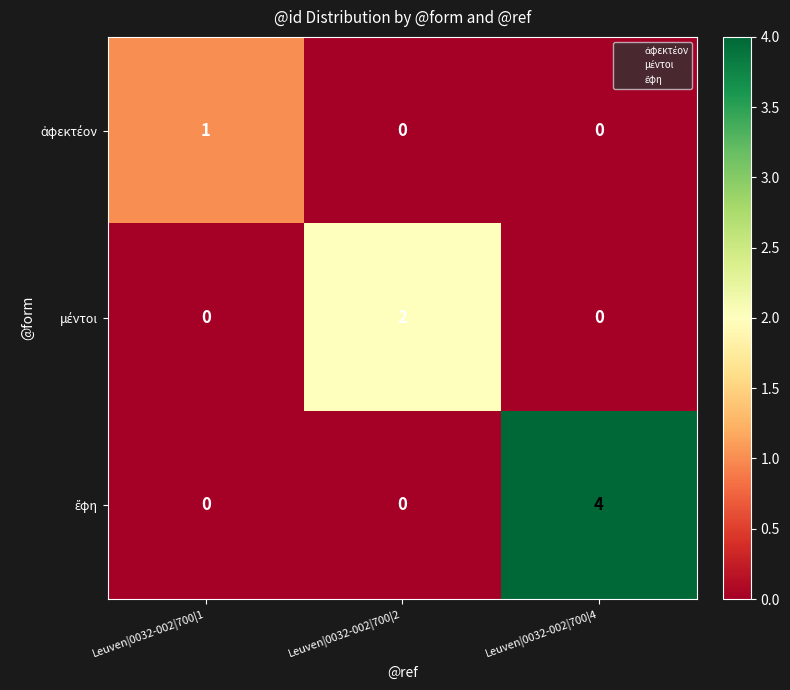

At which category is the sum across all series the highest?

Leuven|0032-002|700|4